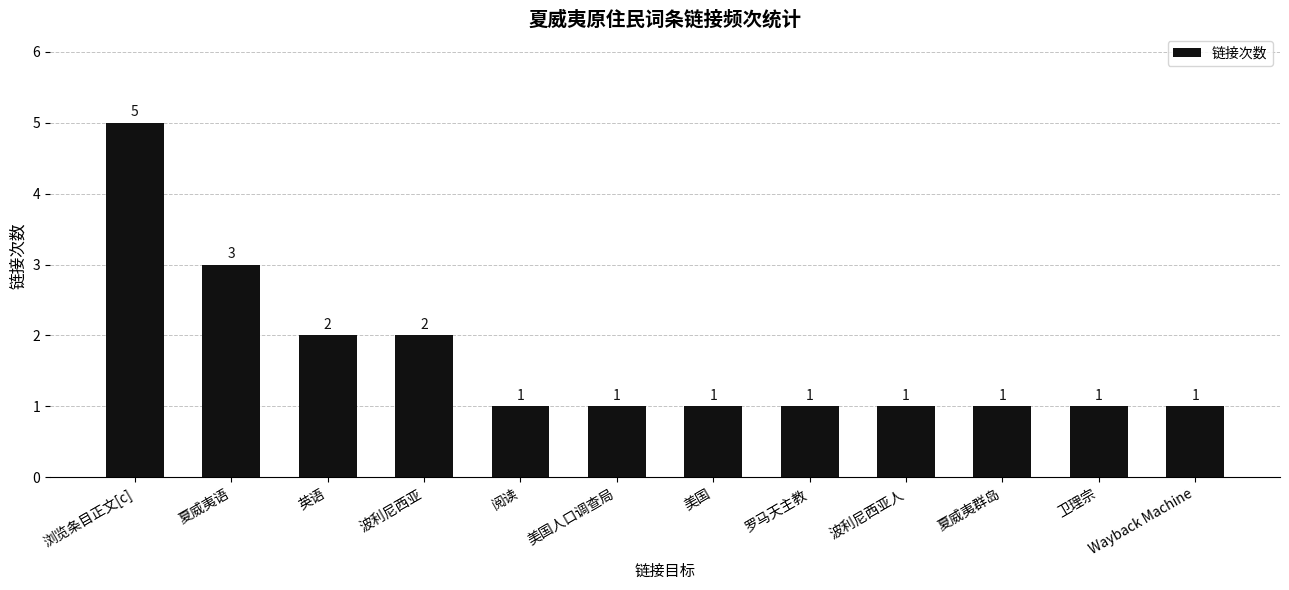

The value at 罗马天主教 is 1. True or false?

True